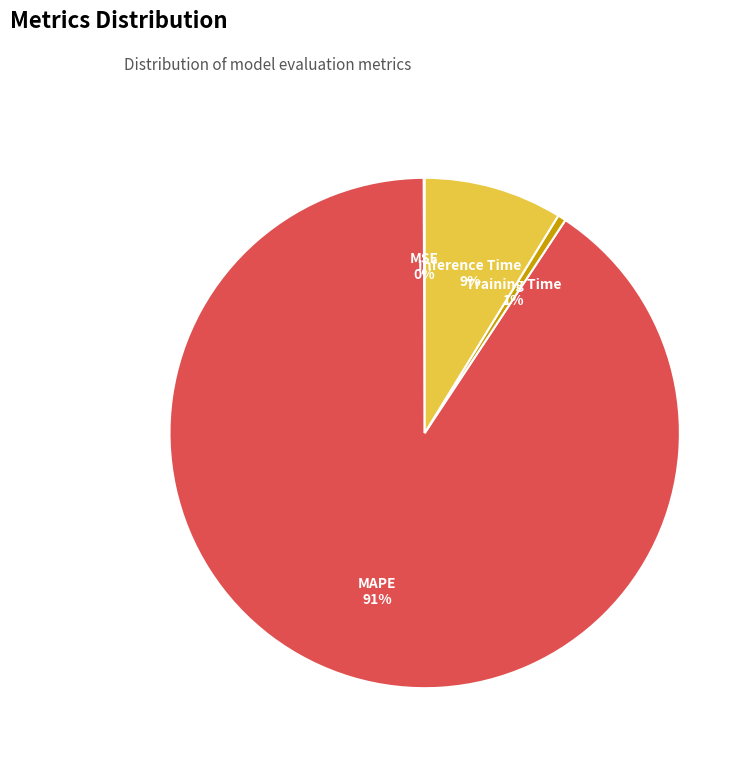

To the nearest percent, what is the combined percentage of Inference Time and MAPE?

99%